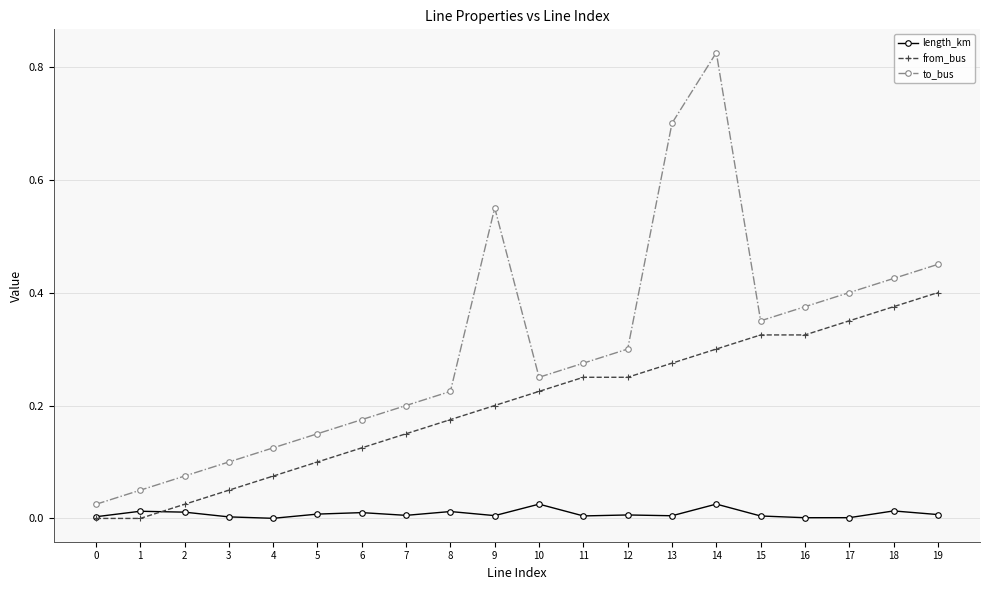

True or false: length_km has more than 0 interior local peaks.

True